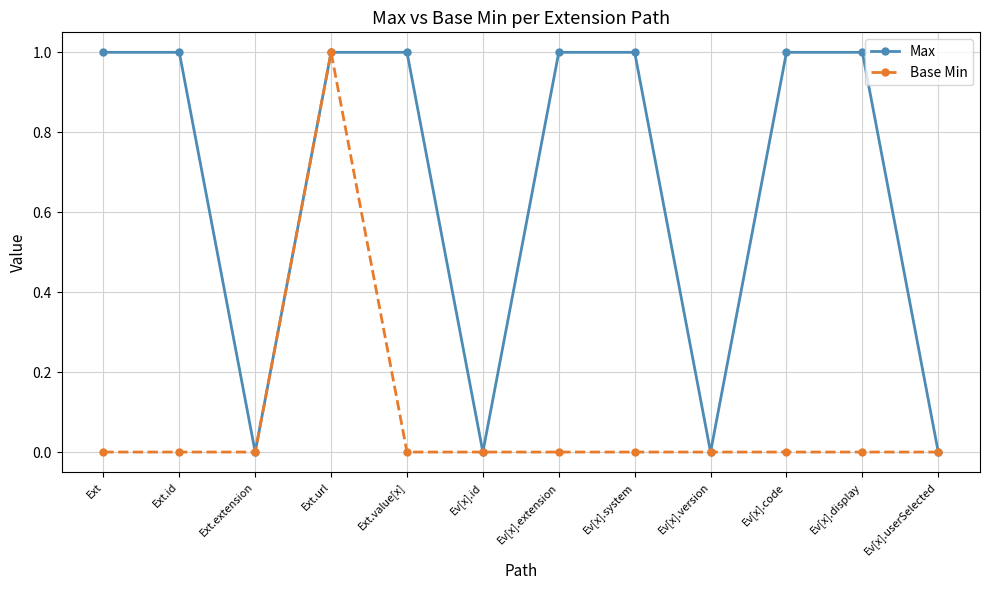

The value of Max at Ev[x].display is 2. True or false?

False